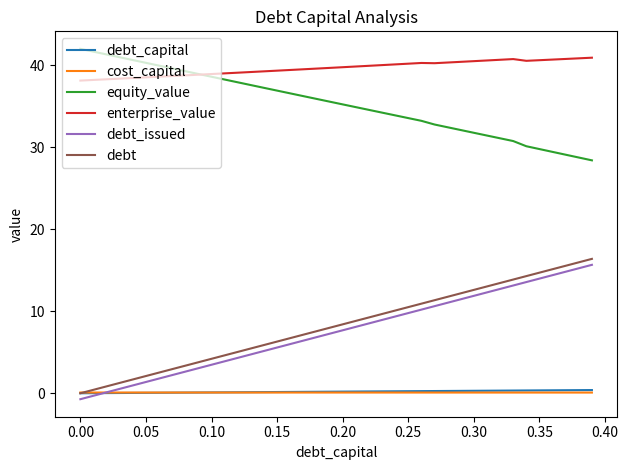

True or false: enterprise_value and cost_capital intersect in this chart.

False